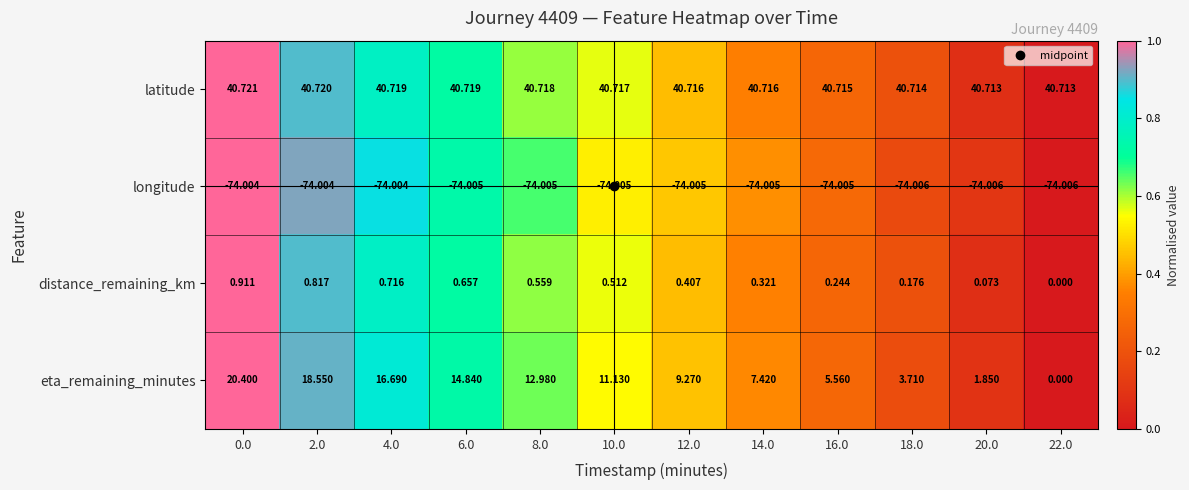

Between 18.0 and 20.0, which series saw the biggest shift?

eta_remaining_minutes